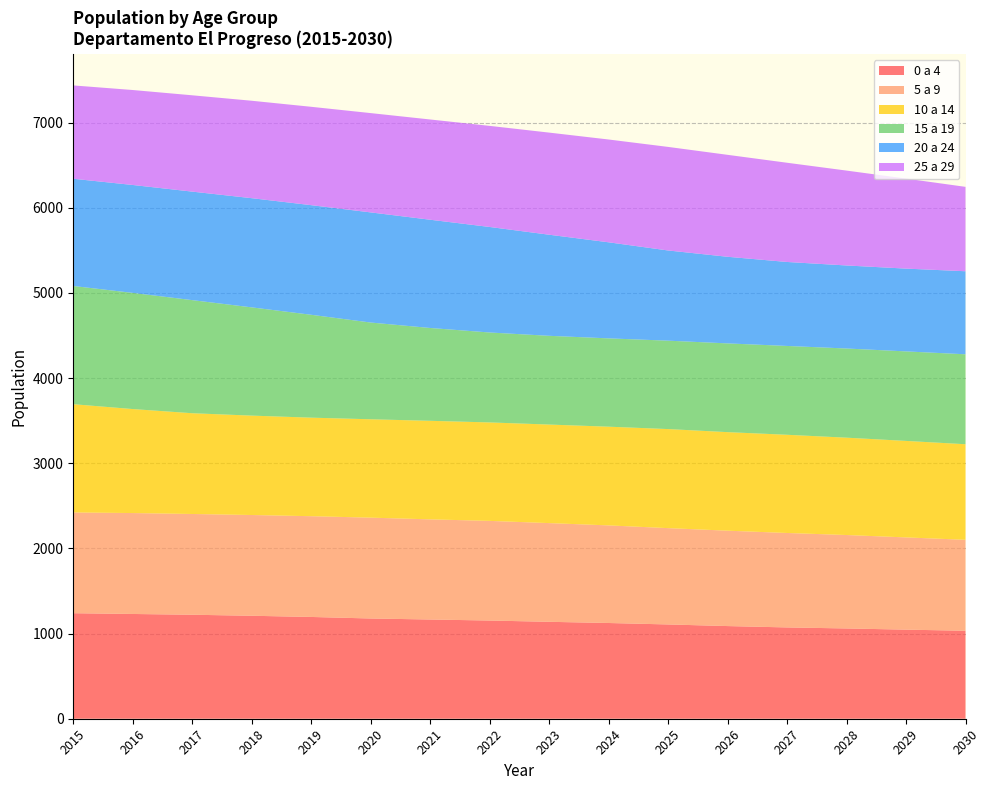

Reading left to right, what are all the values shown in this chart?

0 a 4: 2015=1239	2016=1230	2017=1221	2018=1209	2019=1195	2020=1177	2021=1165	2022=1153	2023=1138	2024=1124	2025=1107	2026=1088	2027=1072	2028=1060	2029=1046	2030=1033
5 a 9: 2015=1183	2016=1185	2017=1183	2018=1183	2019=1183	2020=1184	2021=1176	2022=1170	2023=1159	2024=1146	2025=1131	2026=1120	2027=1109	2028=1097	2029=1083	2030=1068
10 a 14: 2015=1271	2016=1221	2017=1183	2018=1167	2019=1157	2020=1155	2021=1157	2022=1156	2023=1157	2024=1159	2025=1163	2026=1157	2027=1153	2028=1143	2029=1133	2030=1122
15 a 19: 2015=1388	2016=1364	2017=1328	2018=1271	2019=1208	2020=1136	2021=1090	2022=1056	2023=1042	2024=1037	2025=1038	2026=1042	2027=1043	2028=1047	2029=1051	2030=1056
20 a 24: 2015=1259	2016=1267	2017=1274	2018=1282	2019=1287	2020=1293	2021=1271	2022=1239	2023=1187	2024=1128	2025=1059	2026=1017	2027=986	2028=975	2029=972	2030=975
25 a 29: 2015=1096	2016=1115	2017=1131	2018=1144	2019=1155	2020=1166	2021=1177	2022=1187	2023=1199	2024=1207	2025=1216	2026=1197	2027=1165	2028=1114	2029=1057	2030=991